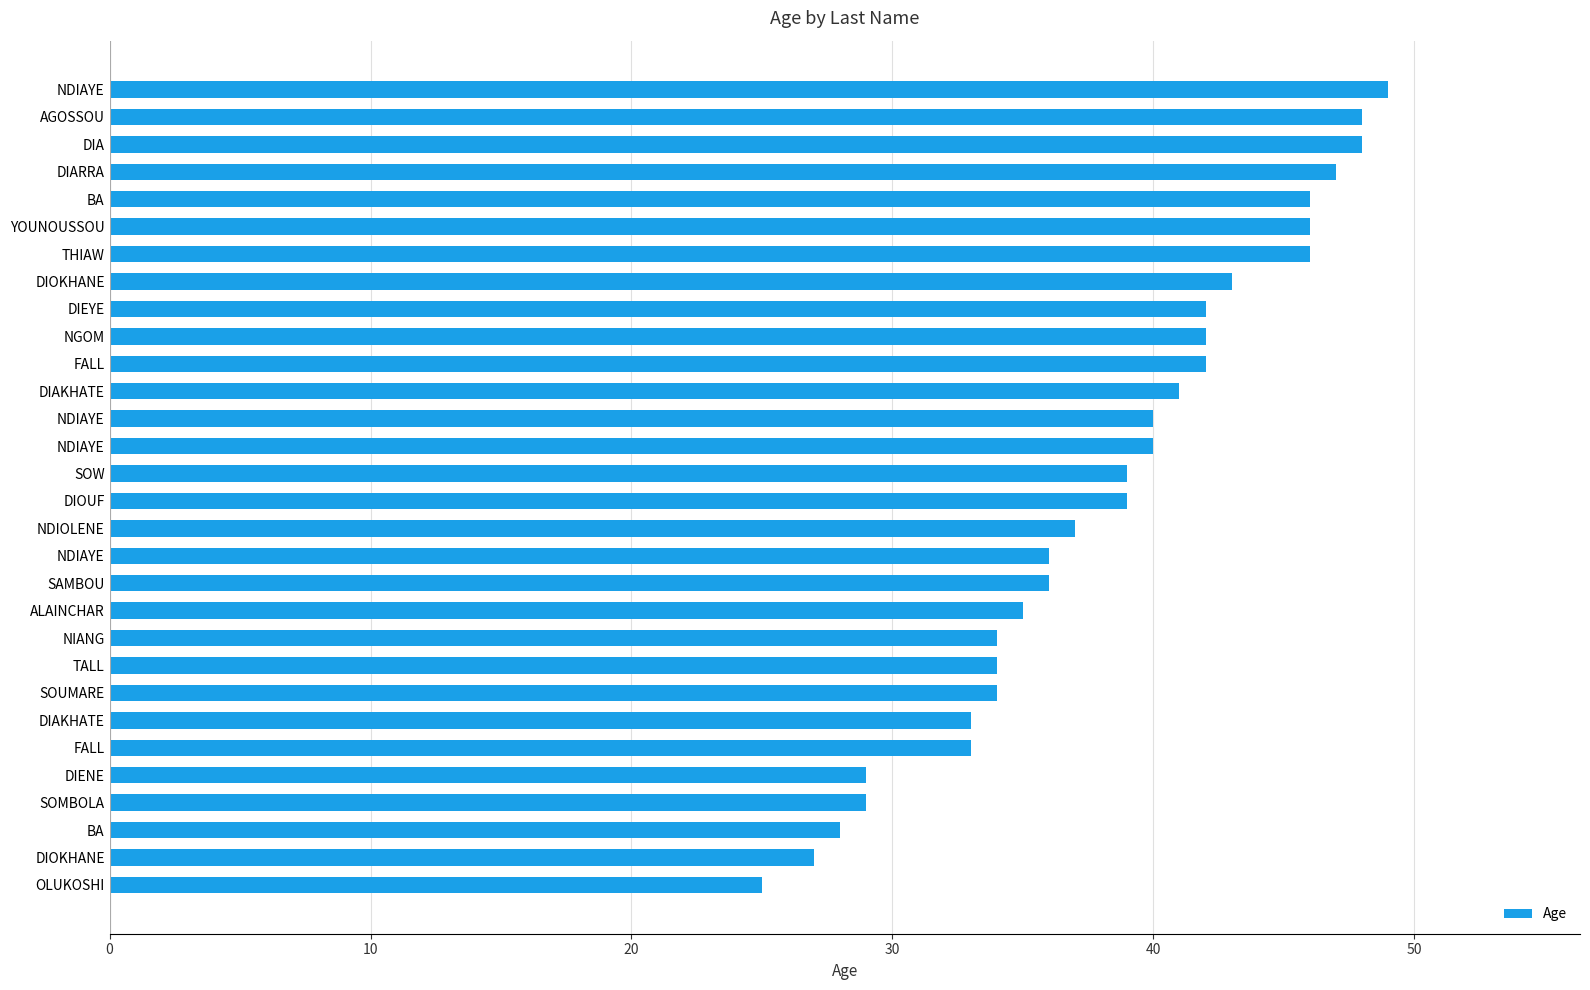

How many bars are there in total?

30